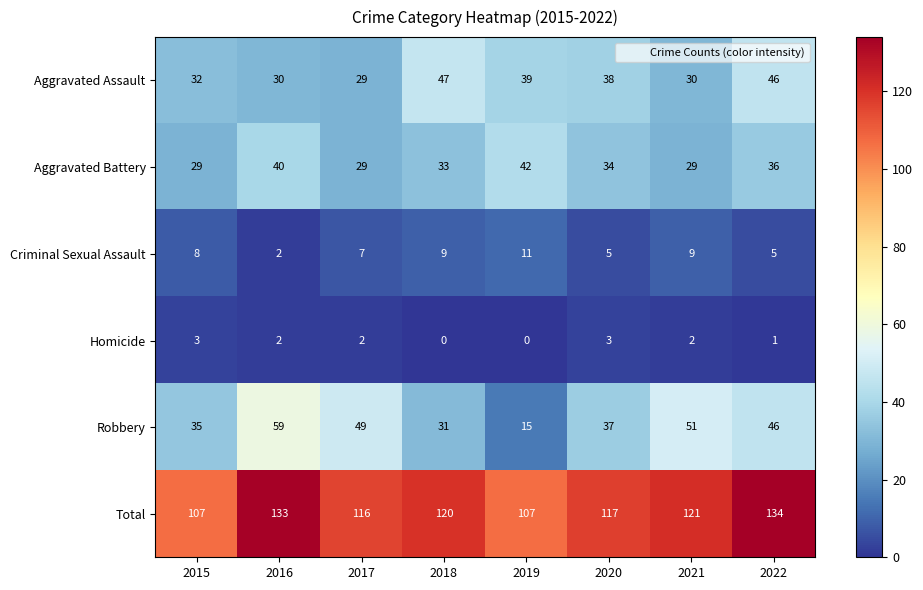

What is the difference between the highest and lowest values at 2017?

114